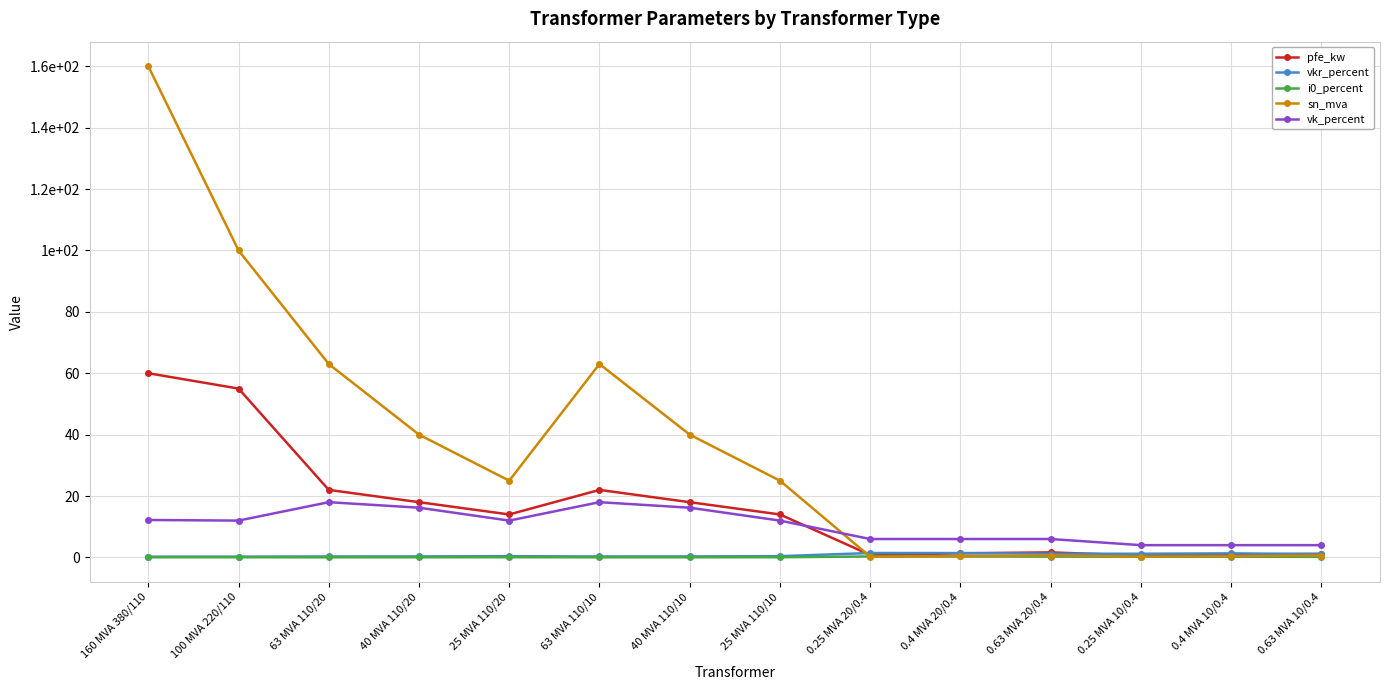

True or false: vk_percent has more than 2 interior local peaks.

False